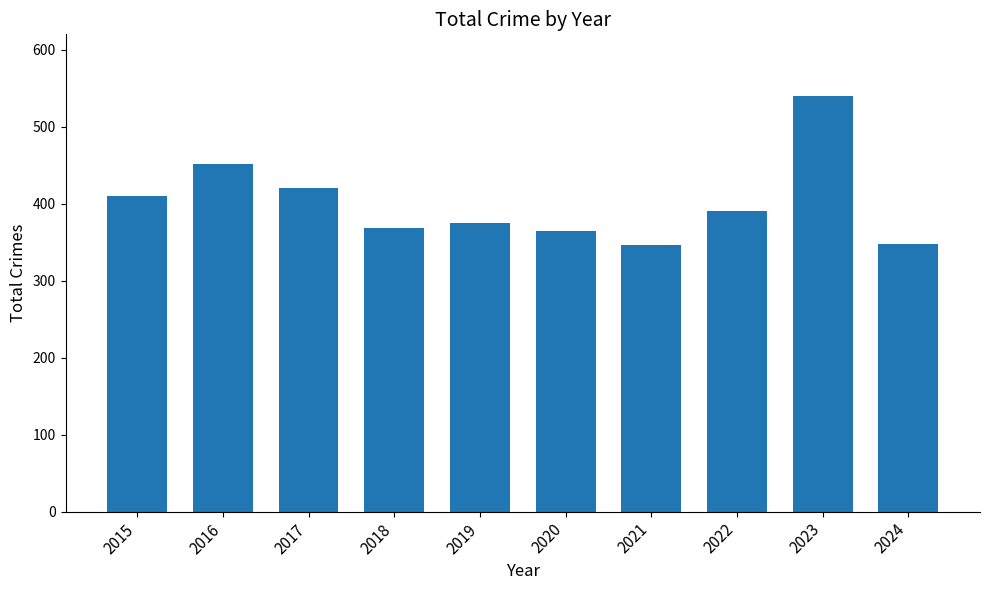

Are the bars horizontal?

No